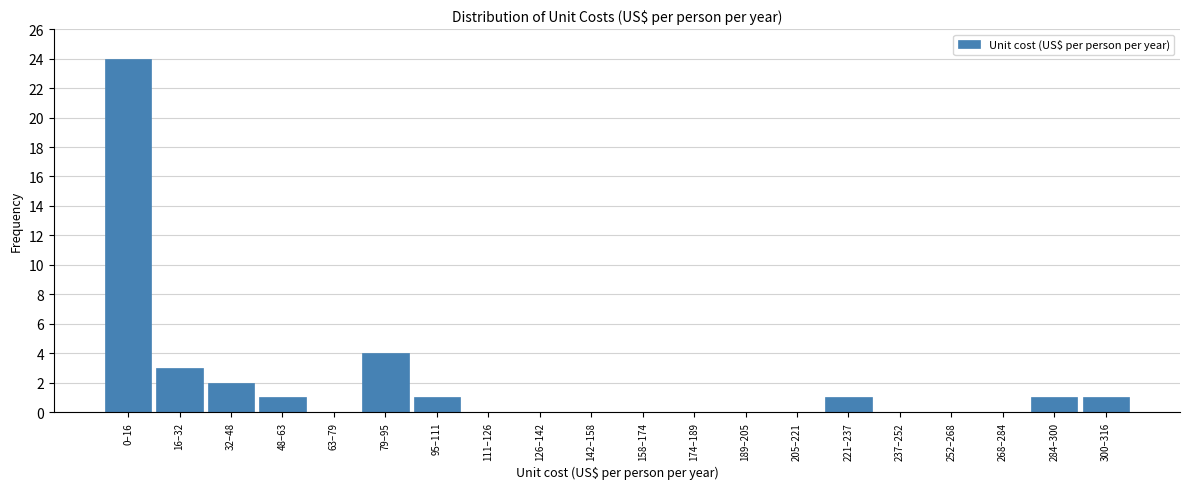

Reading left to right, list all the values displayed in this chart.

0–16=24	16–32=3	32–48=2	48–63=1	63–79=0	79–95=4	95–111=1	111–126=0	126–142=0	142–158=0	158–174=0	174–189=0	189–205=0	205–221=0	221–237=1	237–252=0	252–268=0	268–284=0	284–300=1	300–316=1